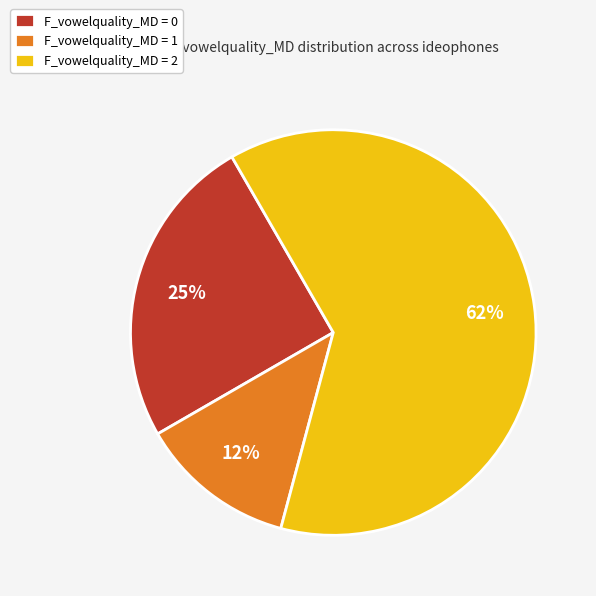

Is it true that F_vowelquality_MD = 0 is 25% of the pie?

True